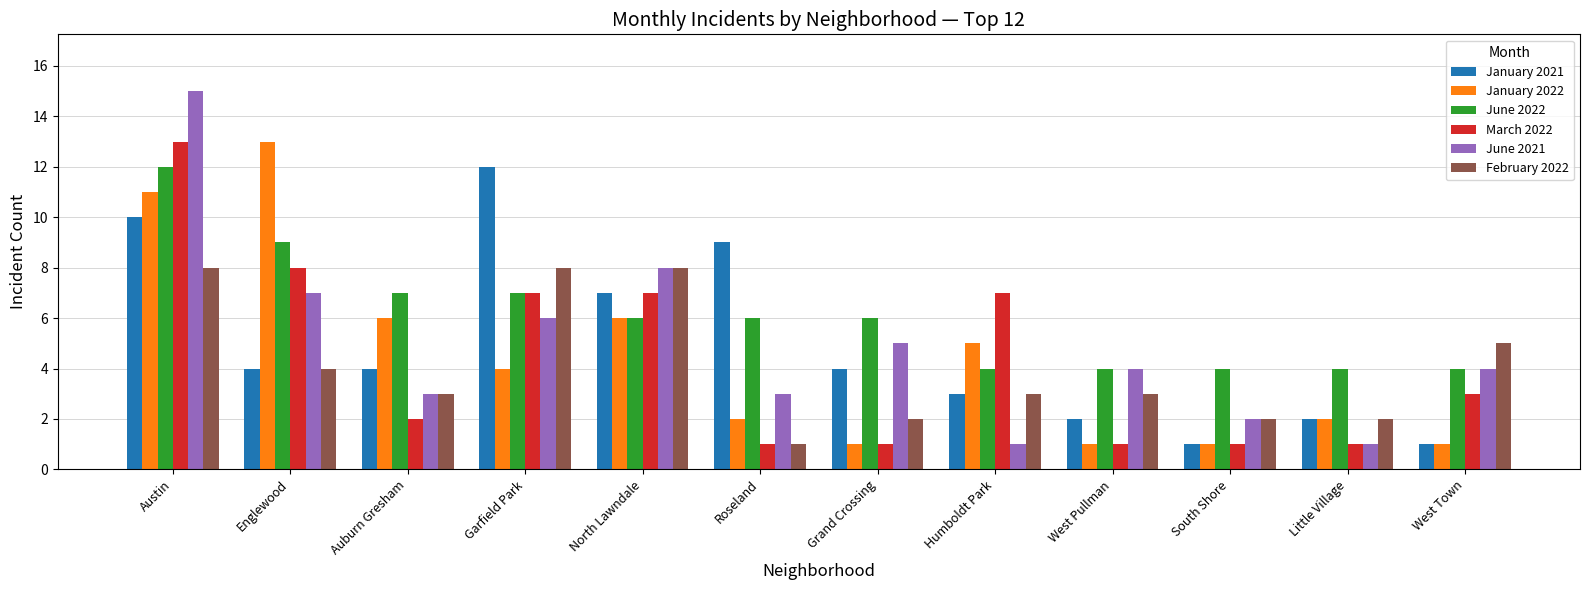

What is the label of the 4th bar from the left?

Garfield Park